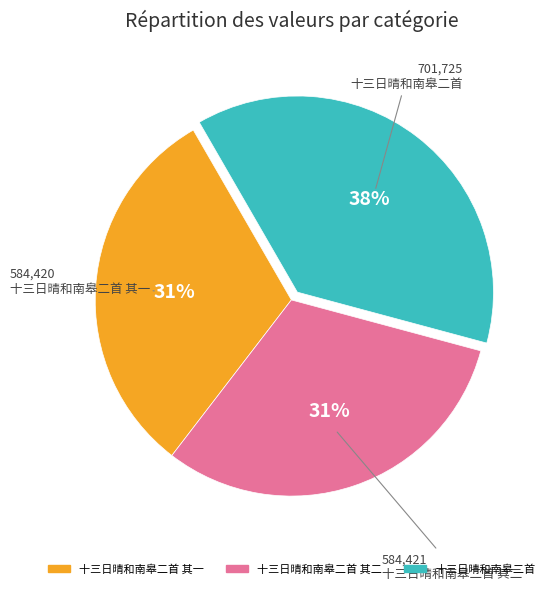

To the nearest percent, what is the average slice percentage?

33%